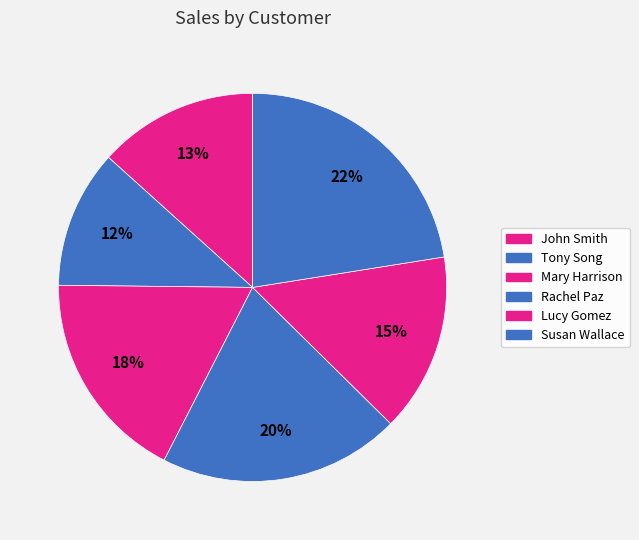

To the nearest percent, what is the average slice percentage?

17%